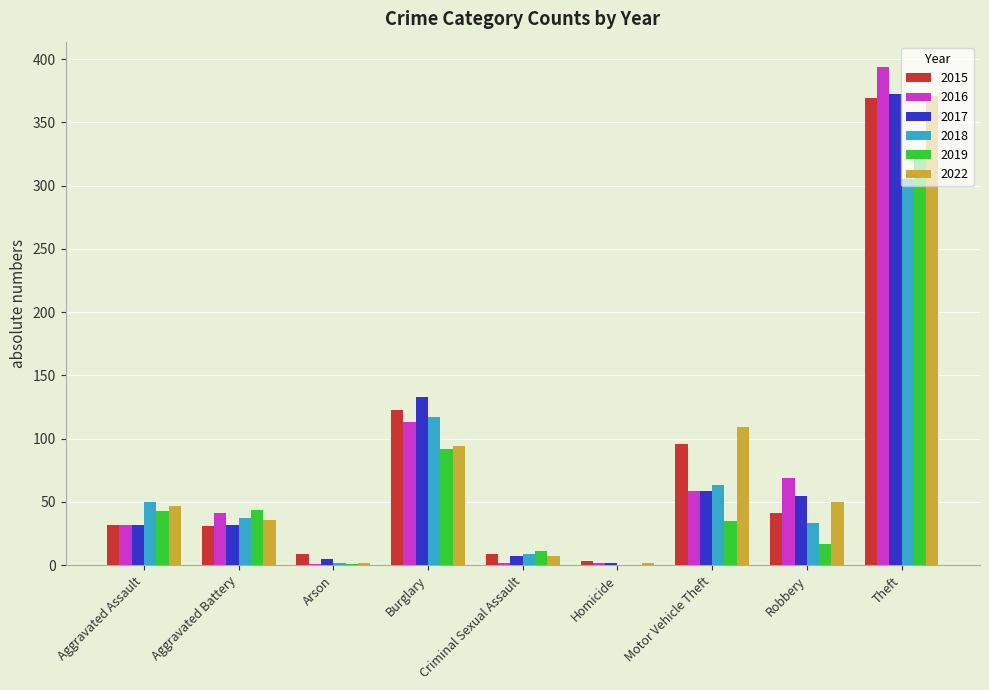

What value does the 2019 series have at Aggravated Battery, to the nearest 10?

40